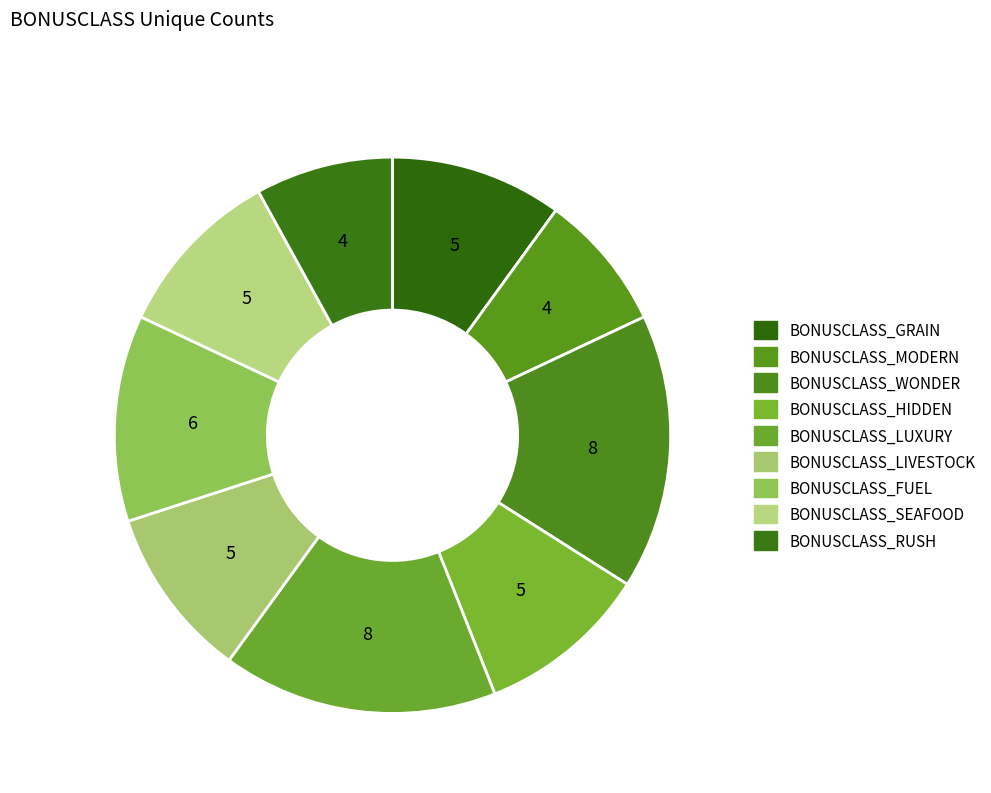

Which slice is the largest?

BONUSCLASS_WONDER